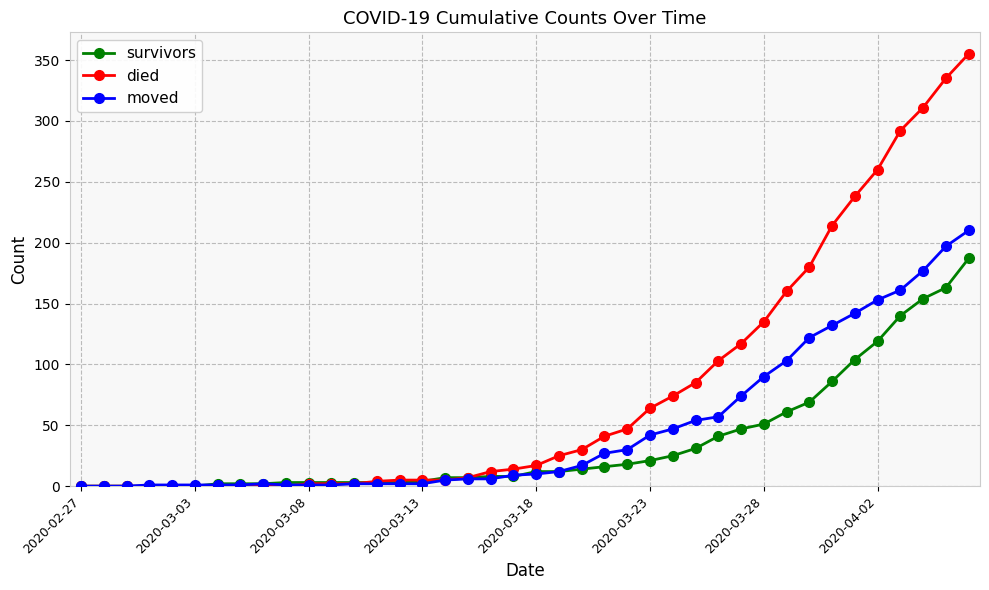

Rank the series by their maximum value, from lowest to highest.

survivors, moved, died